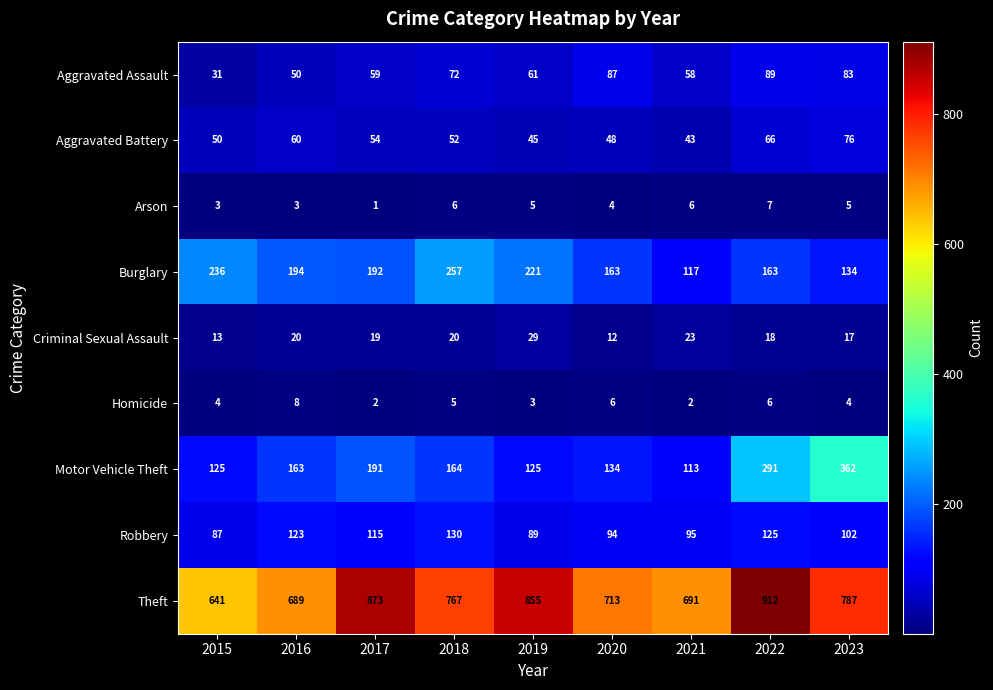

The Burglary series shows 86 at 2017. True or false?

False